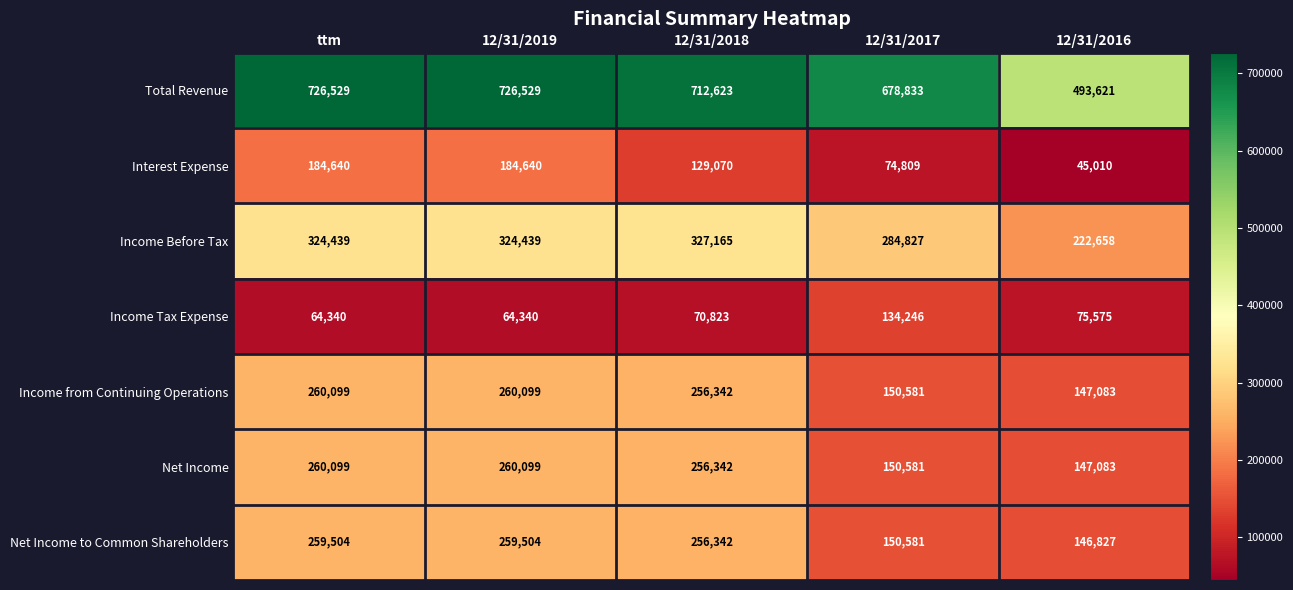

Which series has the largest range (max minus min)?

Total Revenue